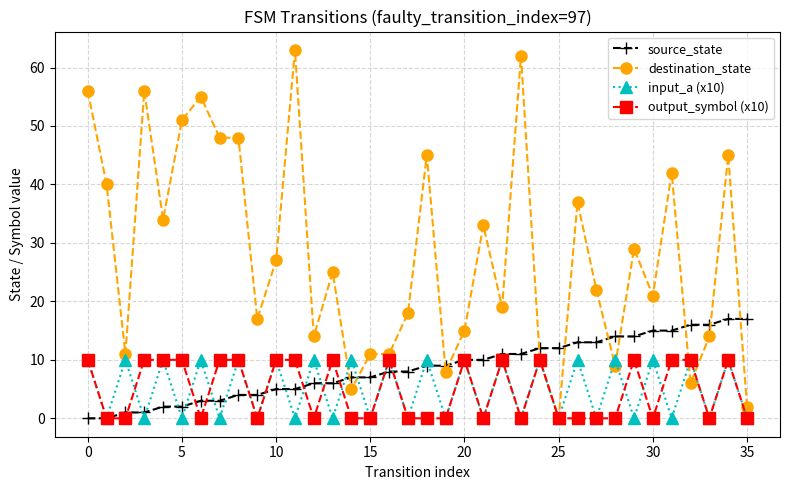

Which series has the largest range (max minus min)?

destination_state